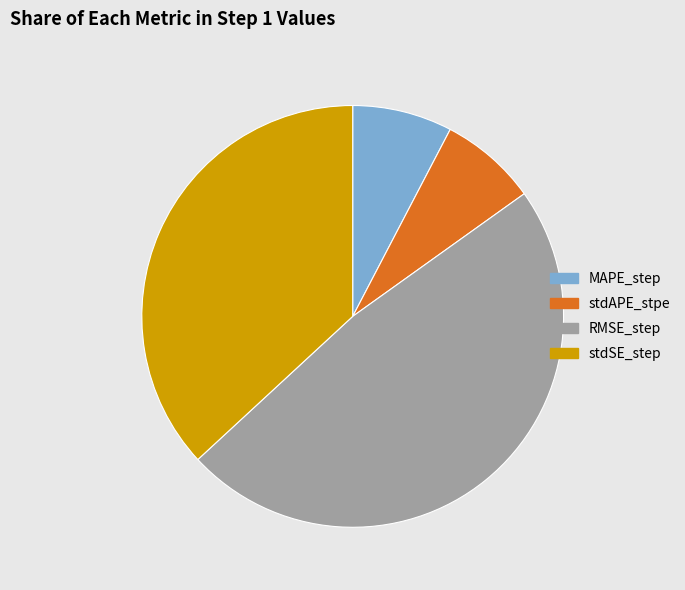

Is it true that stdSE_step is 37% of the pie?

True